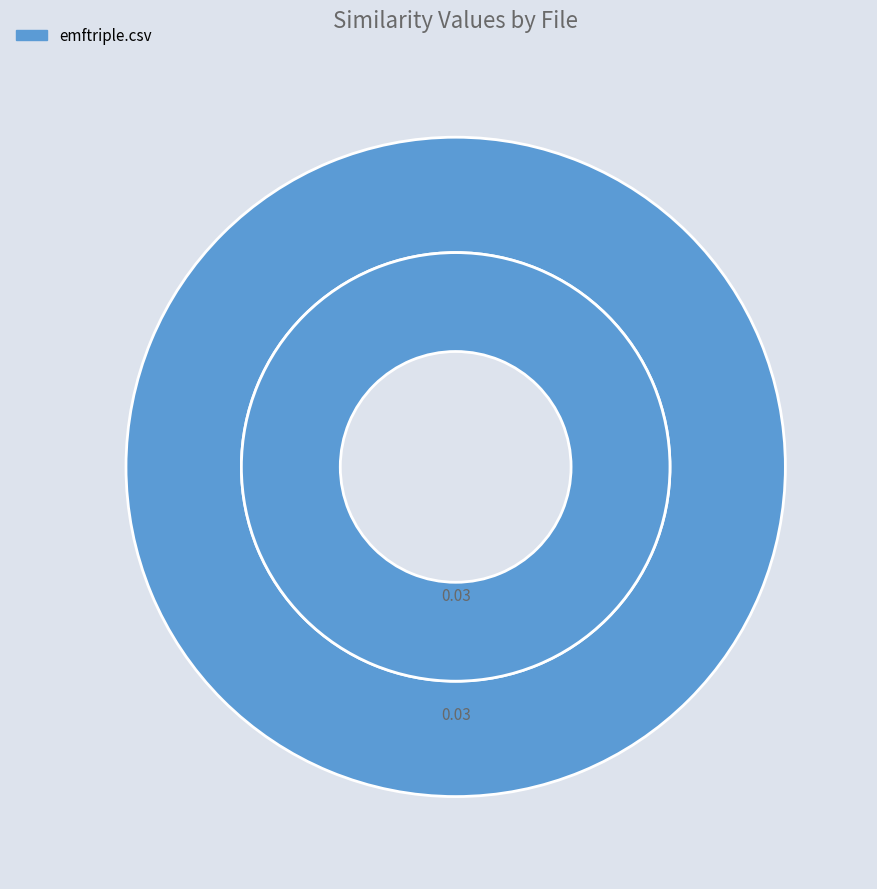

To the nearest percent, what portion does emftriple.csv represent?

100%